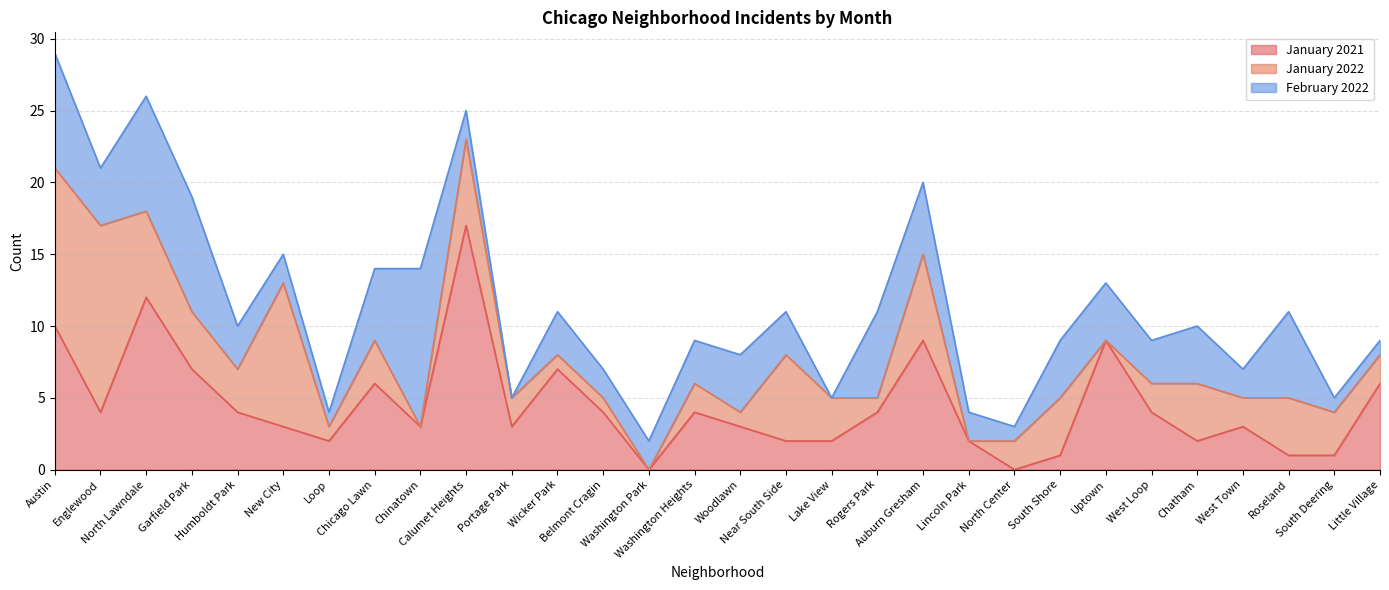

What is the maximum value shown in the chart?

17